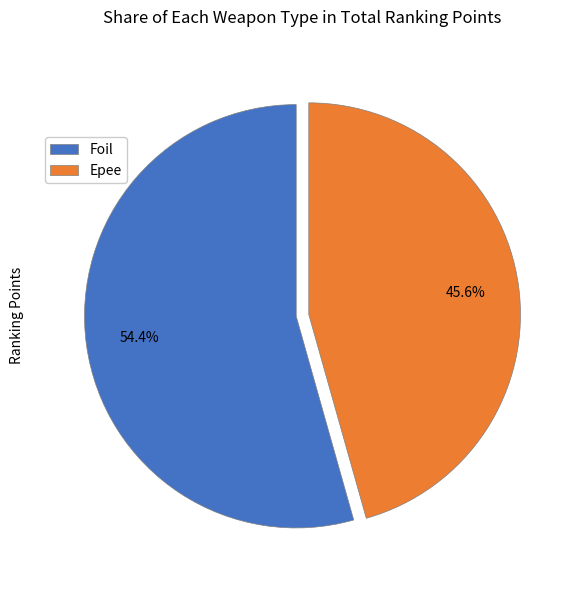

Combined, do Epee and Foil account for over 50%?

Yes